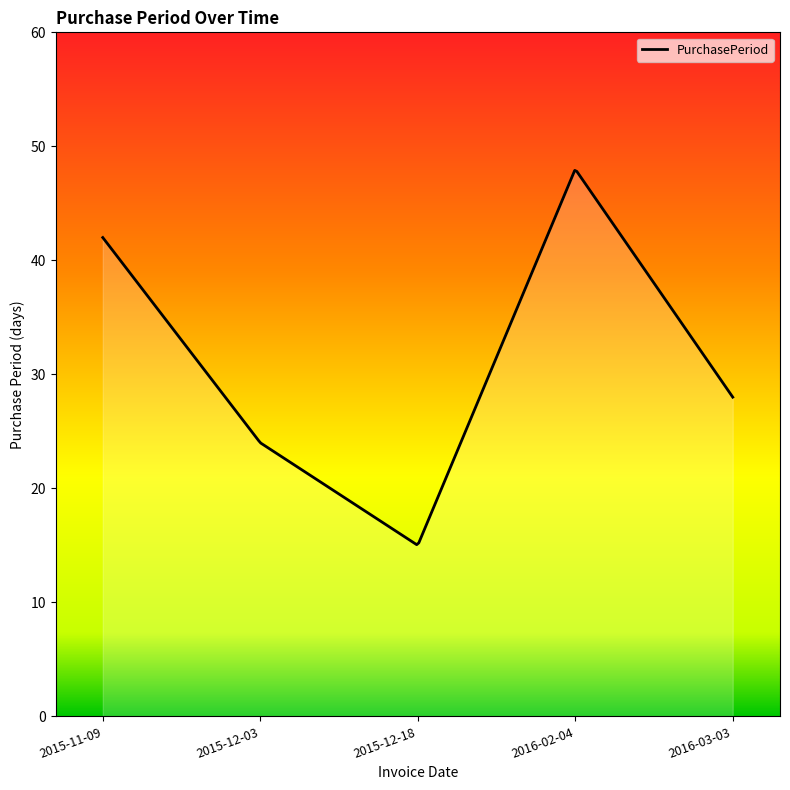

What is the maximum value shown in the chart?

47.9